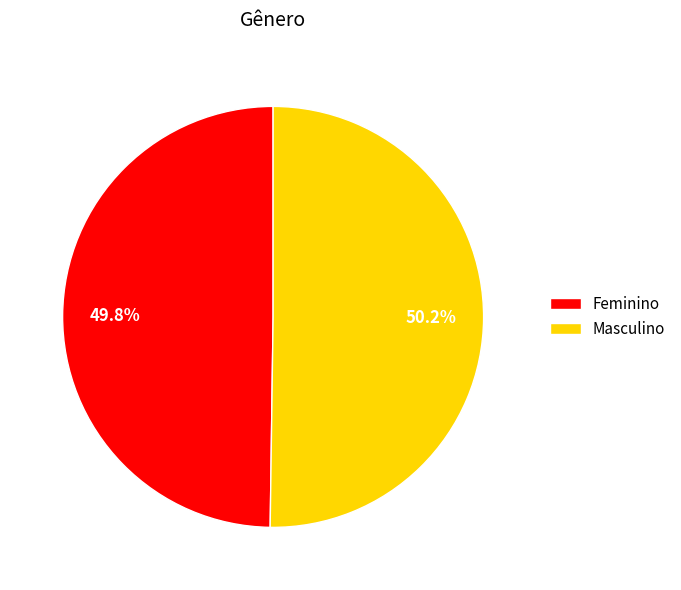

To the nearest percent, what portion does Feminino represent?

50%